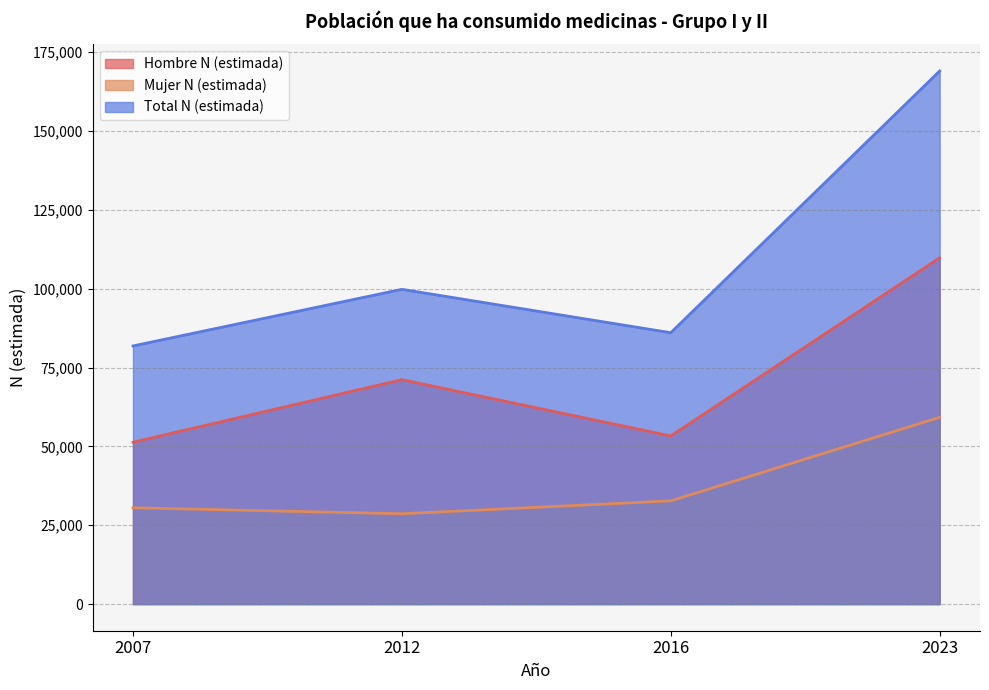

In Total N (estimada), how many points are lower than both neighbors (excluding endpoints)?

1